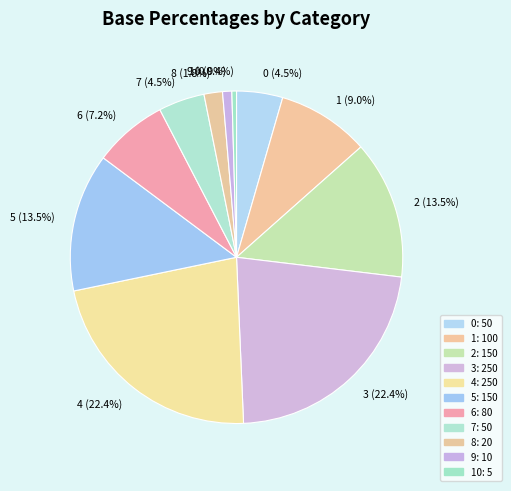

How much of the chart is everything except 8 (1.8%)?

98.2%